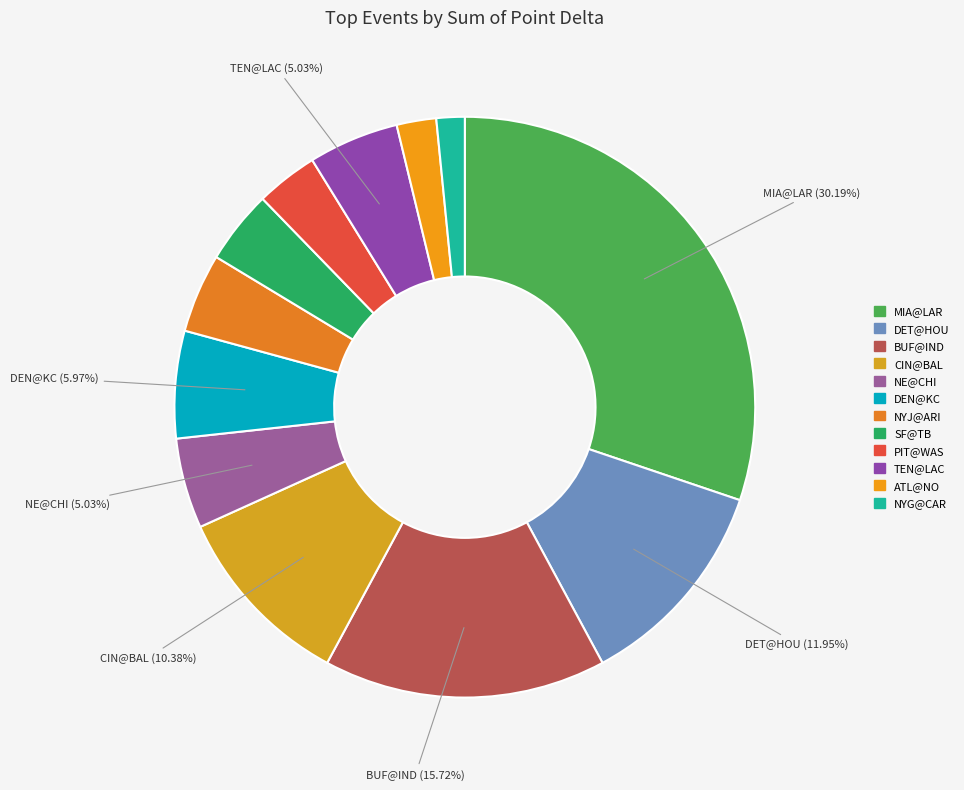

Which slice is the smallest?

NYG@CAR